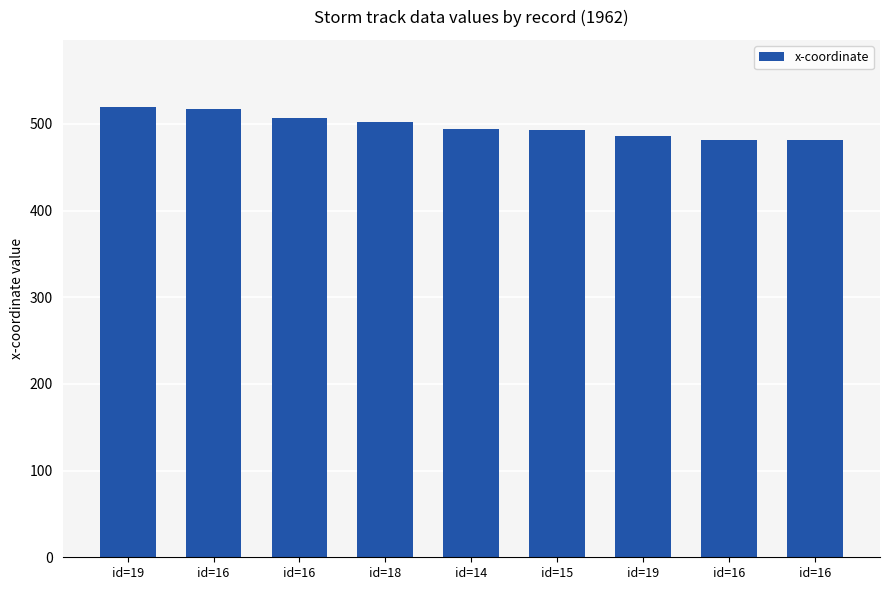

What is the ratio of the value at id=19 to the value at id=19?

1.1